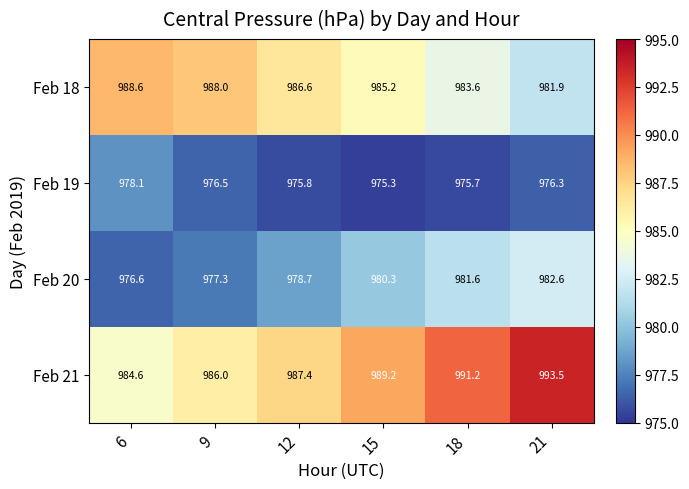

Reading left to right, list all the values displayed in this chart.

Feb 18: 988.6	988.0	986.6	985.2	983.6	981.9
Feb 19: 978.1	976.5	975.8	975.3	975.7	976.3
Feb 20: 976.6	977.3	978.7	980.3	981.6	982.6
Feb 21: 984.6	986.0	987.4	989.2	991.2	993.5